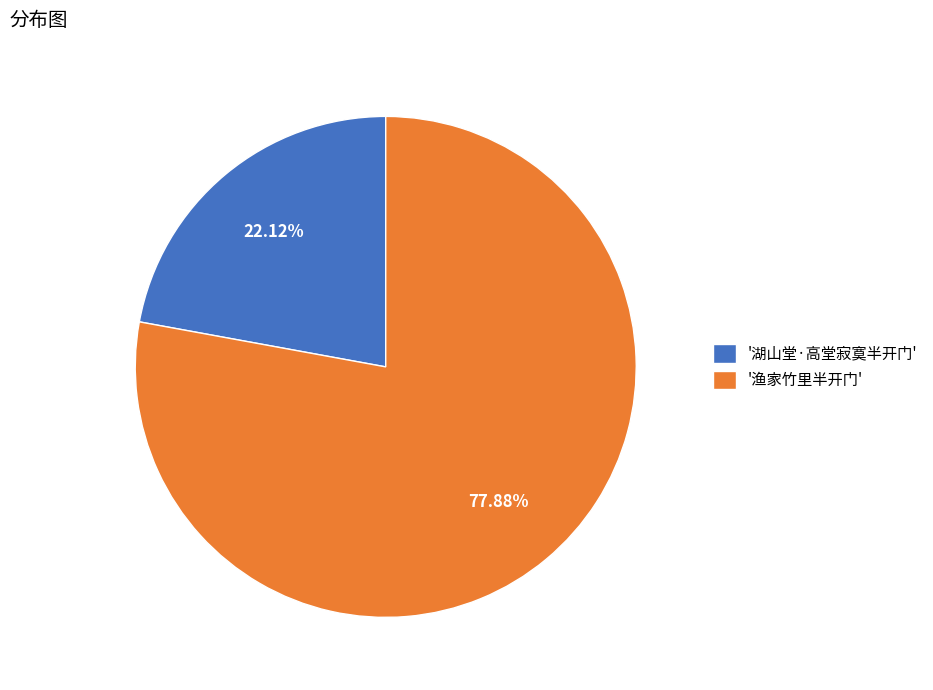

Approximately how many times larger is the value at '湖山堂·高堂寂寞半开门' compared to '渔家竹里半开门'?

0.3